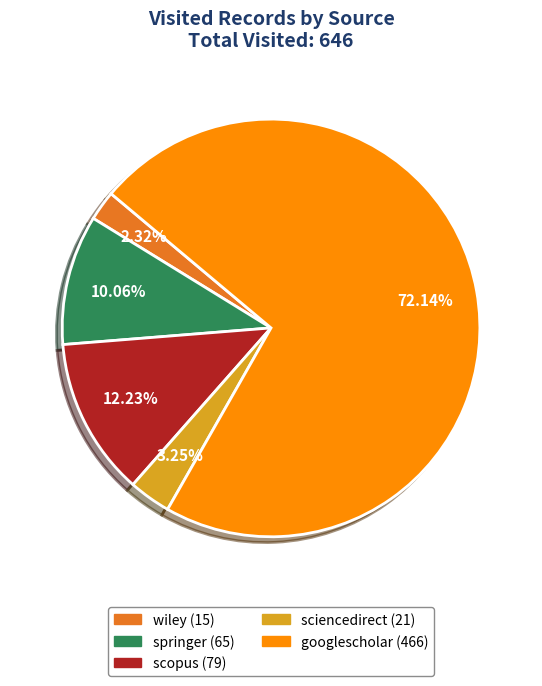

How many segments does this pie chart have?

5